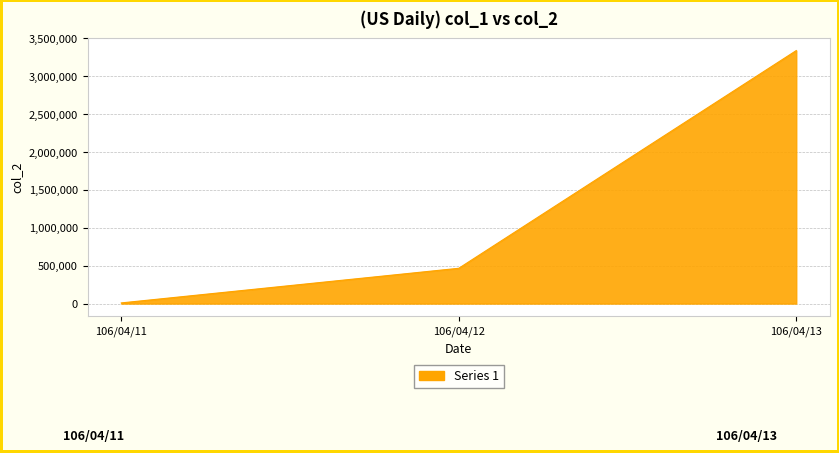

Is it true that the value at 106/04/13 is 5224605?

False